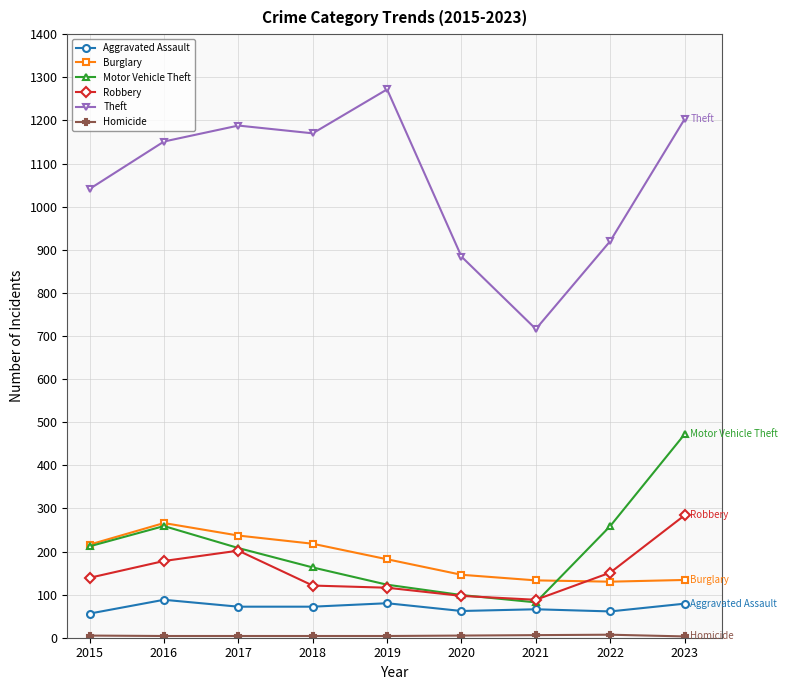

What is the average value of the Motor Vehicle Theft series?

209